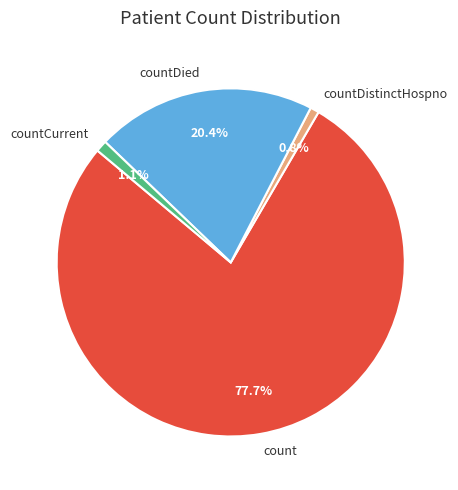

Count the number of slices in the pie.

4